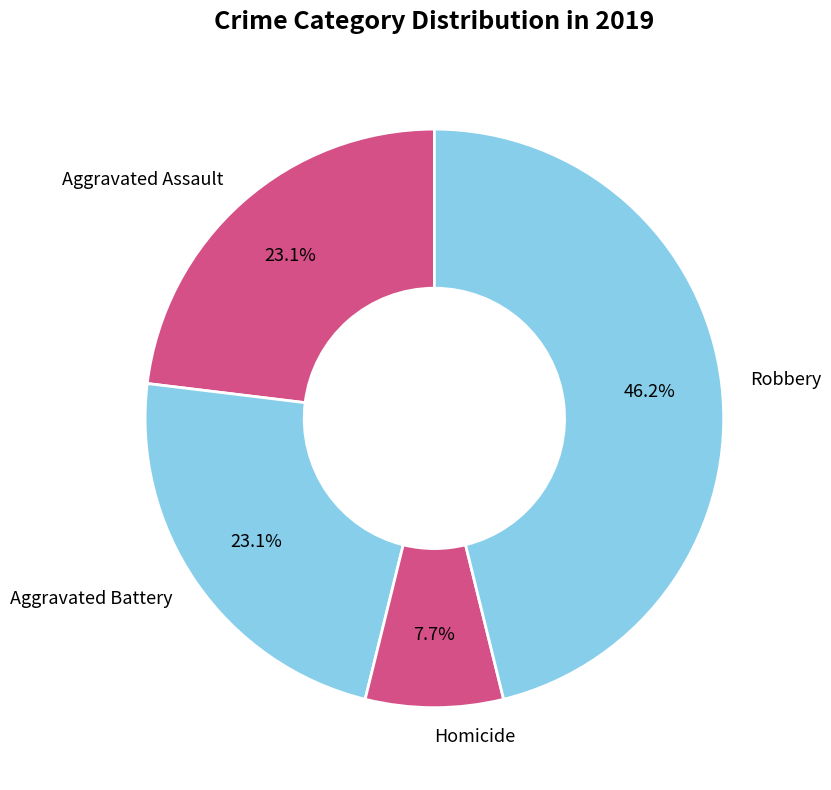

Is there a majority slice in this chart?

No